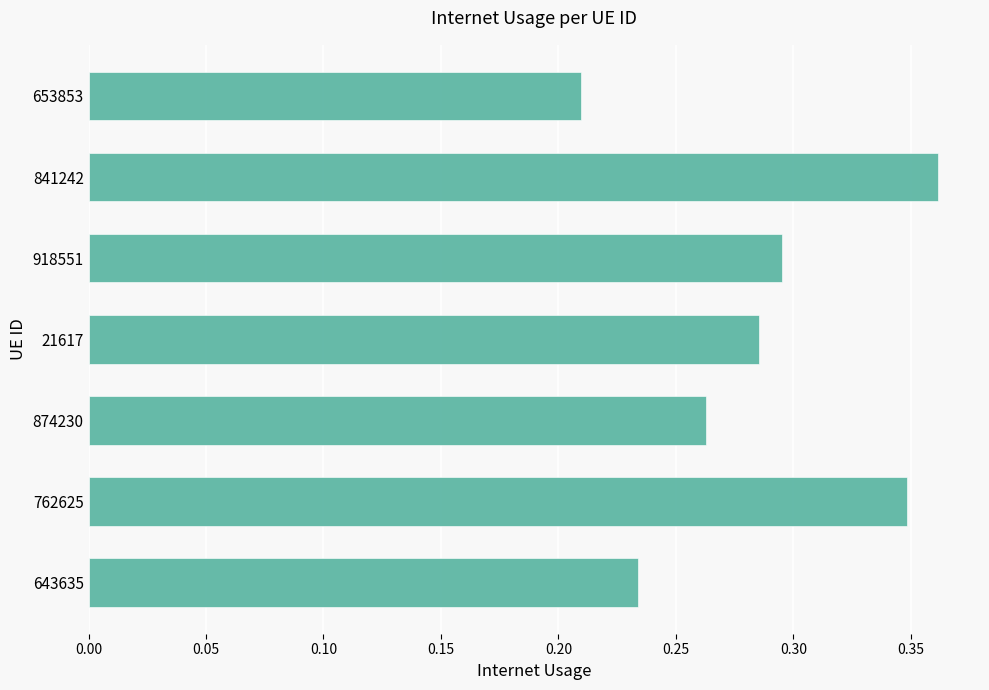

What is the sum of the values at 918551 and 653853?

0.5